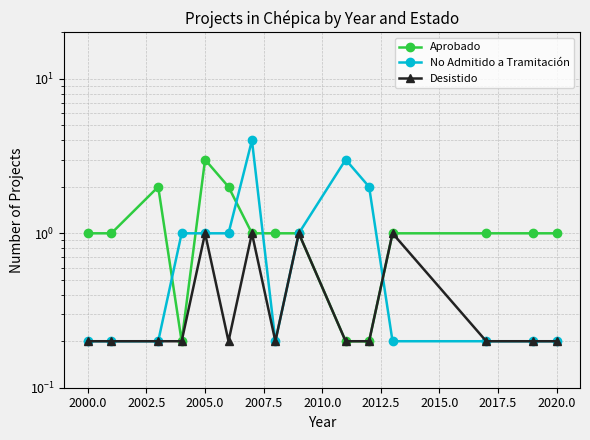

What is the maximum value for Desistido?

1.0